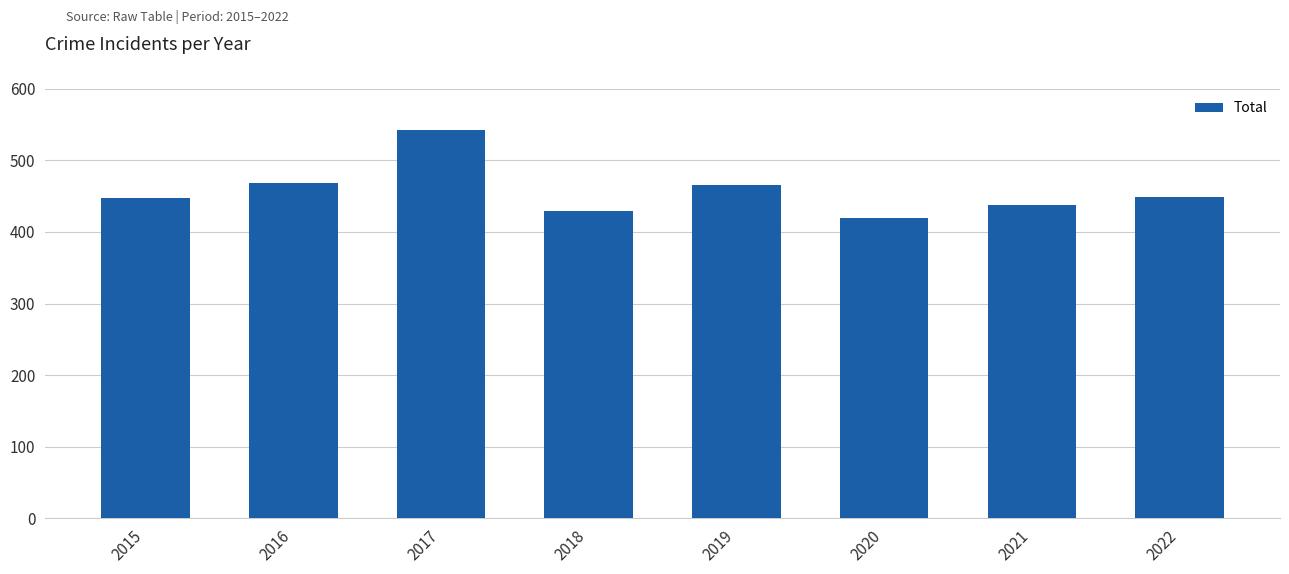

The chart shows a value of 420 at 2020. True or false?

True